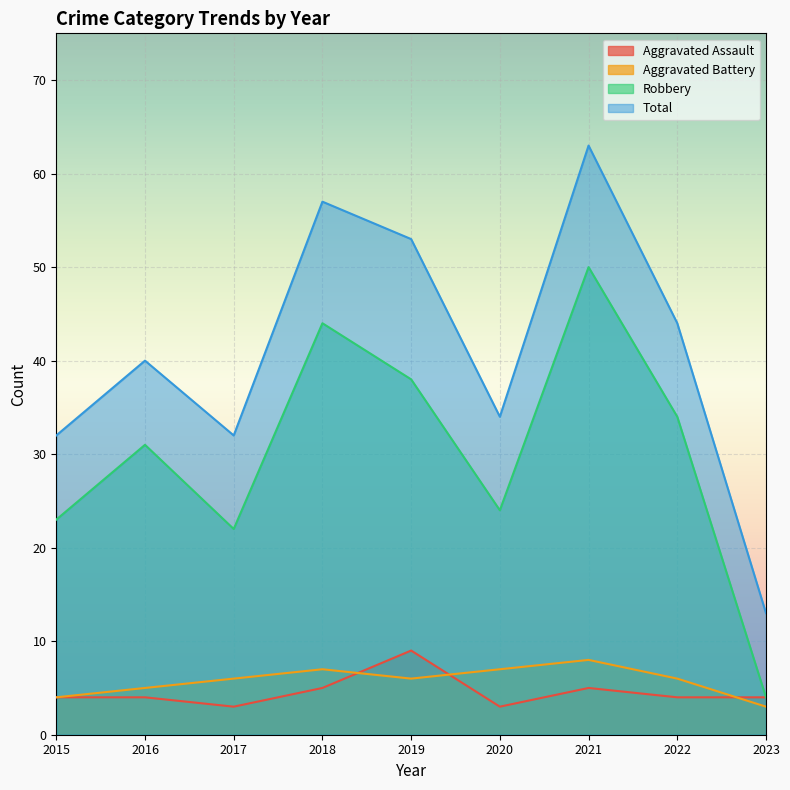

What is the difference between the Aggravated Battery values at 2020 and 2021?

1